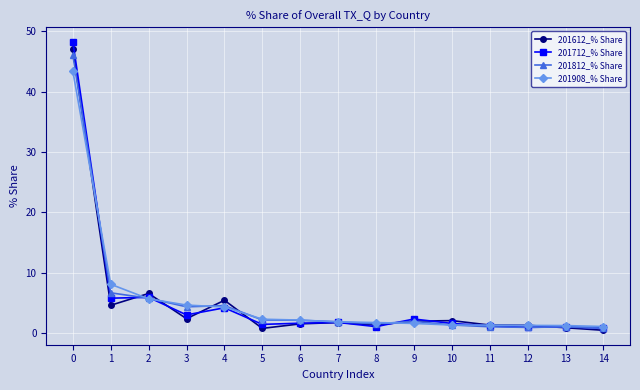

The 201908_% Share series shows 7.4 at 4. True or false?

False